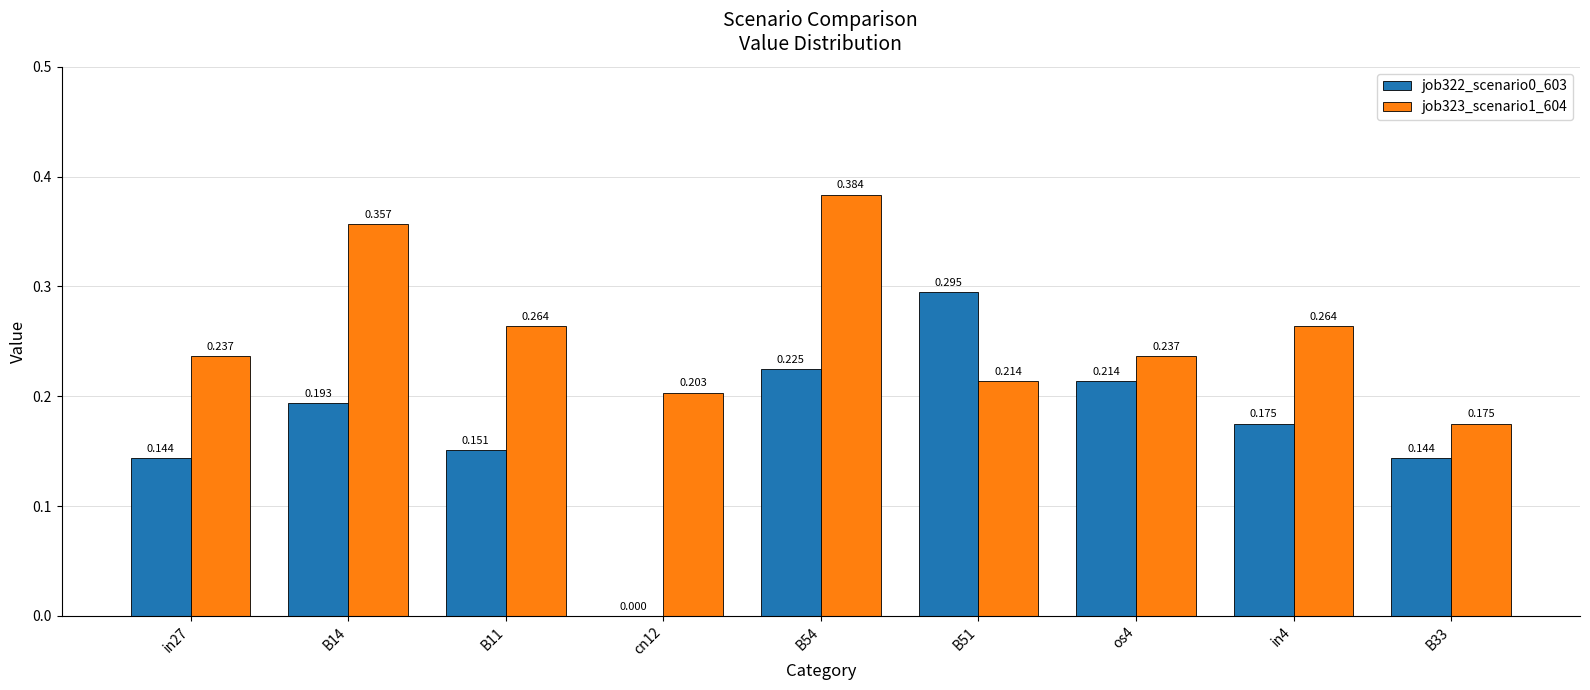

Which series has the largest total across all categories?

job323_scenario1_604